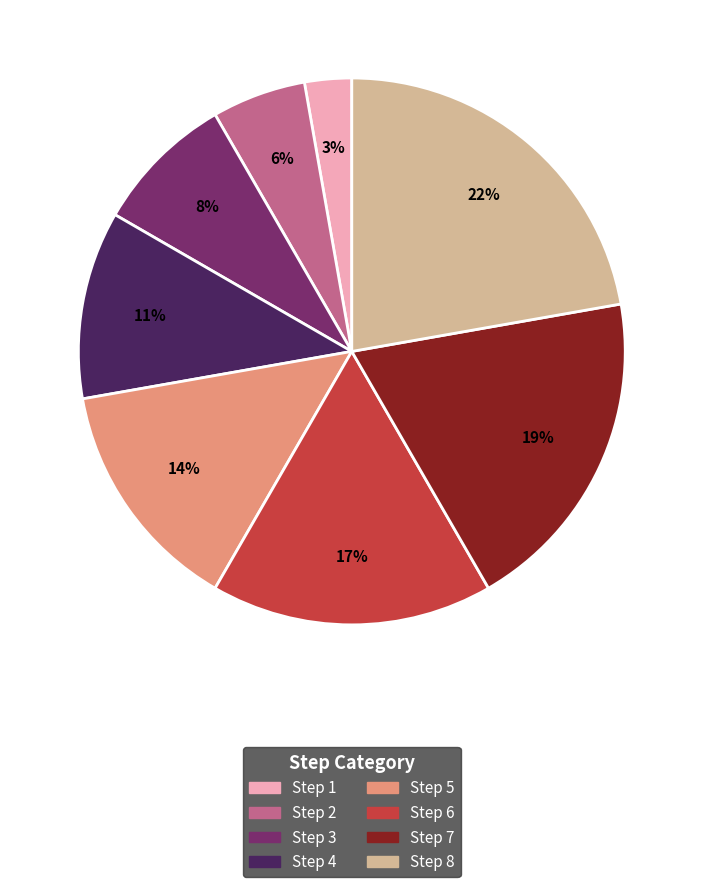

Does any single category account for the majority?

No